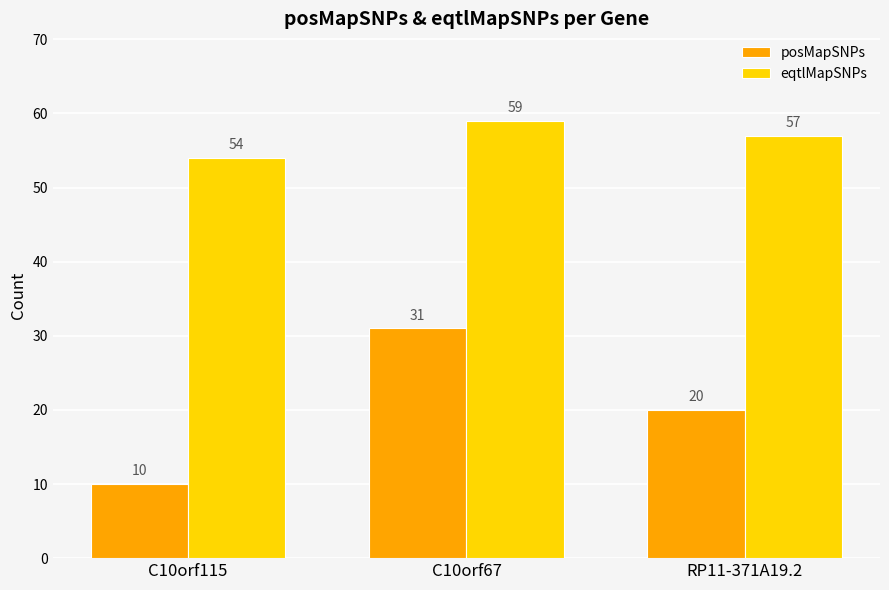

What is the difference between the eqtlMapSNPs values at C10orf67 and C10orf115?

5